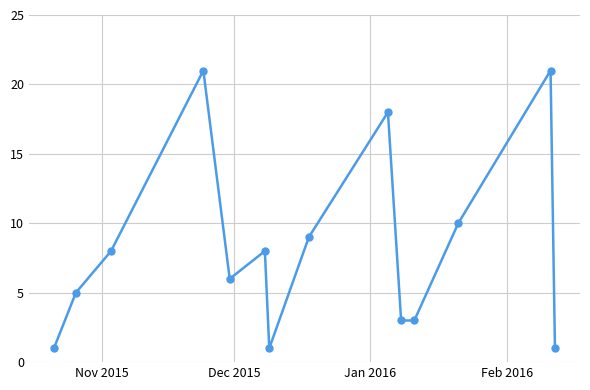

Count the number of data series in this chart.

1